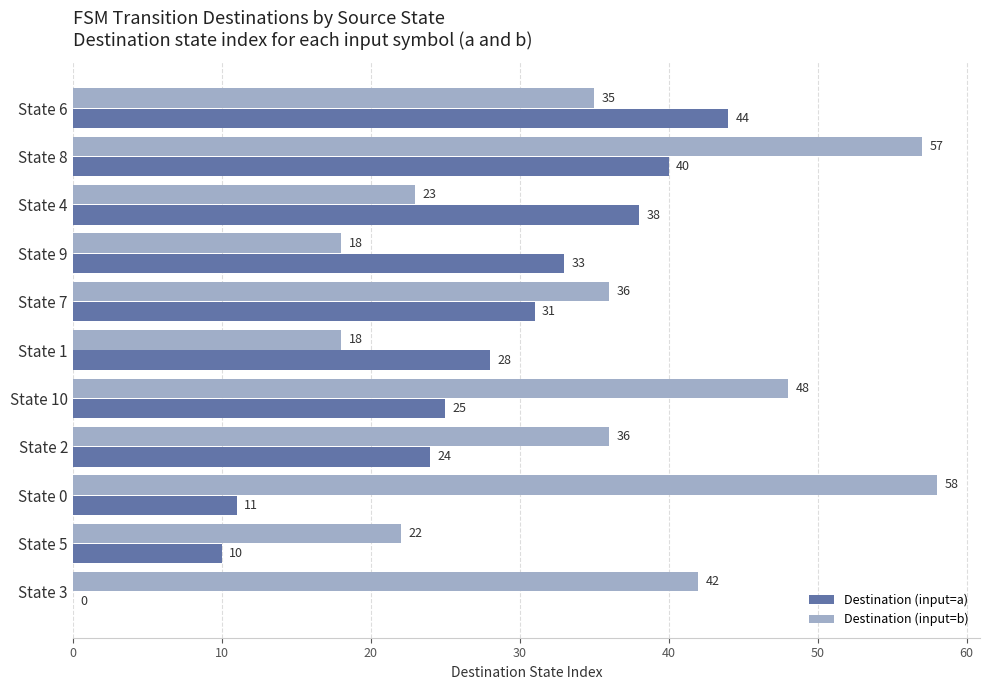

Where is Destination (input=a) nearest to the value 22?

State 2